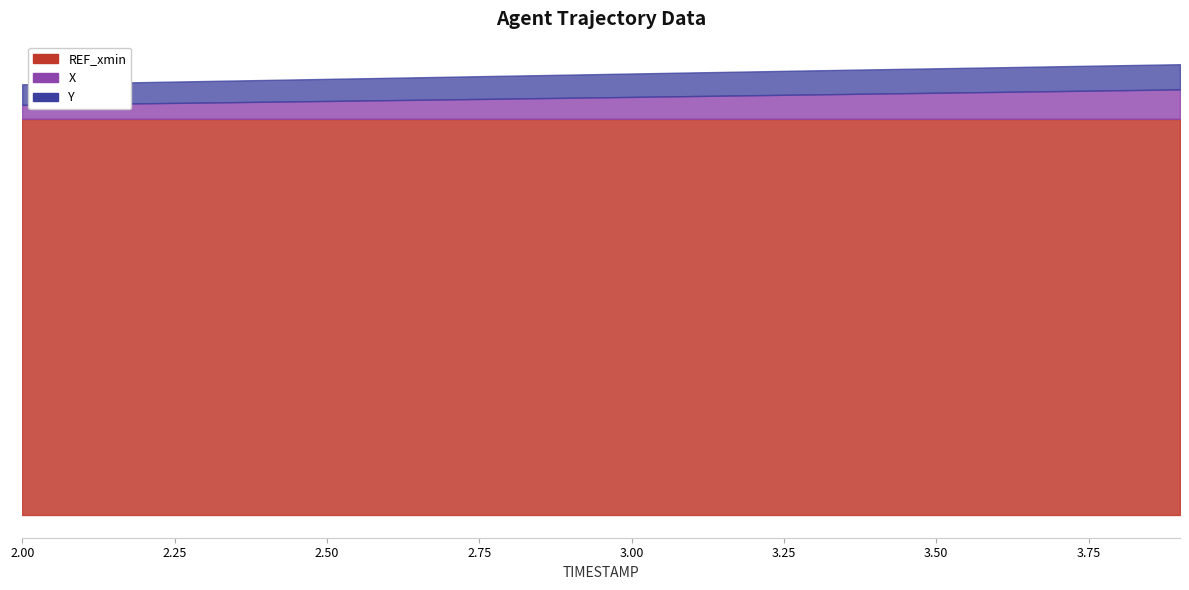

Where is Y nearest to the value 417?

2.9